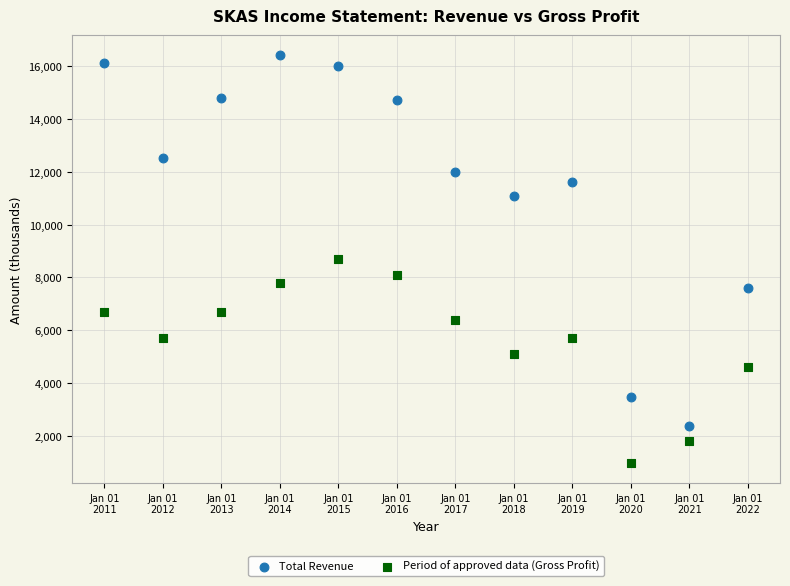

Which series contains the lowest Y value?

Period of approved data (Gross Profit)